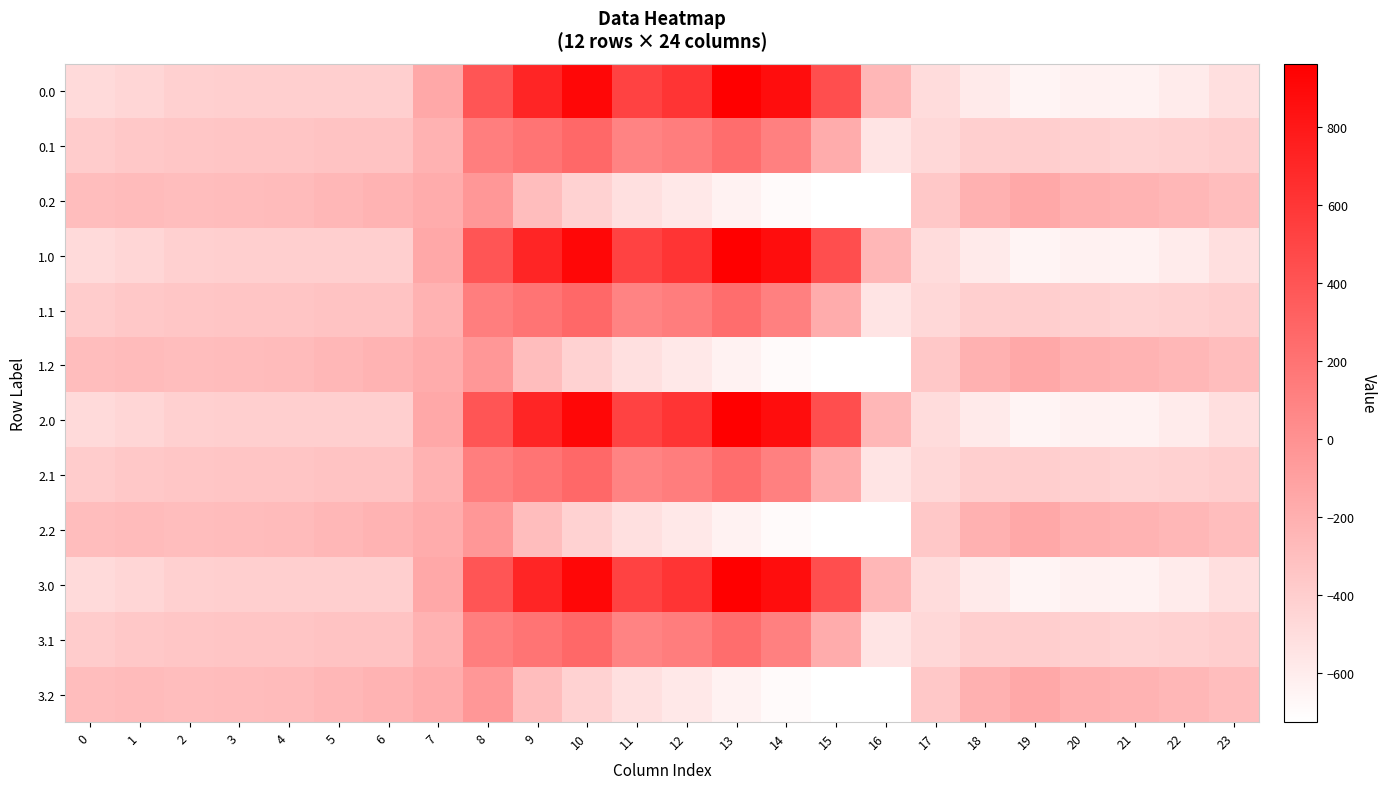

At which category is the sum across all series the highest?

10